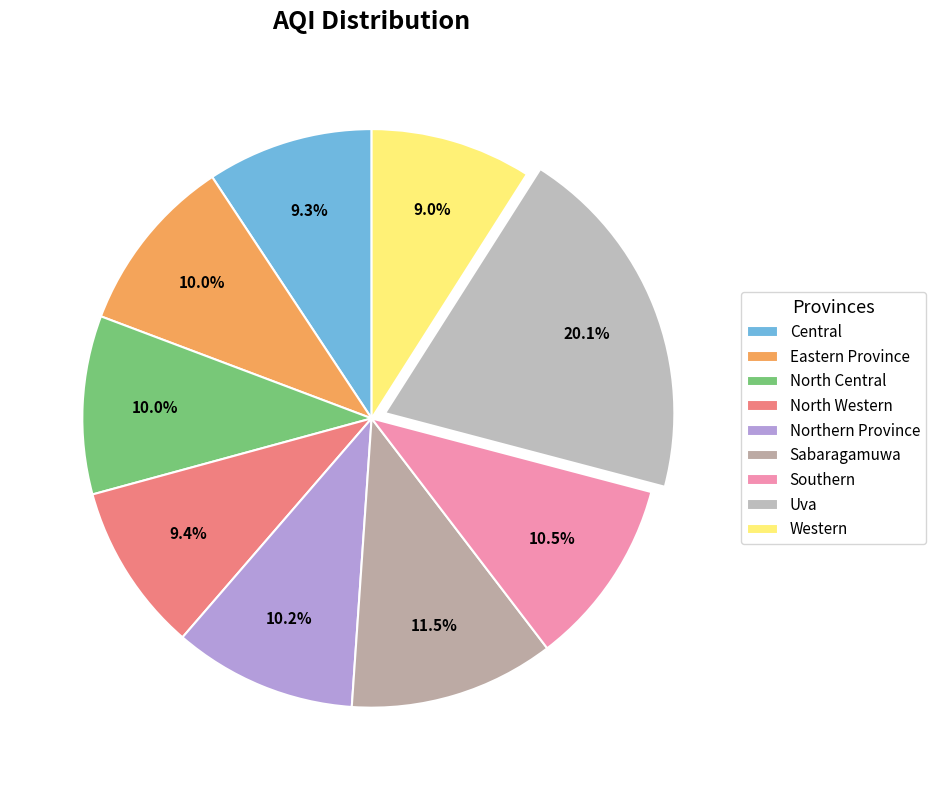

To the nearest percent, what percentage of the pie is Eastern Province?

10%